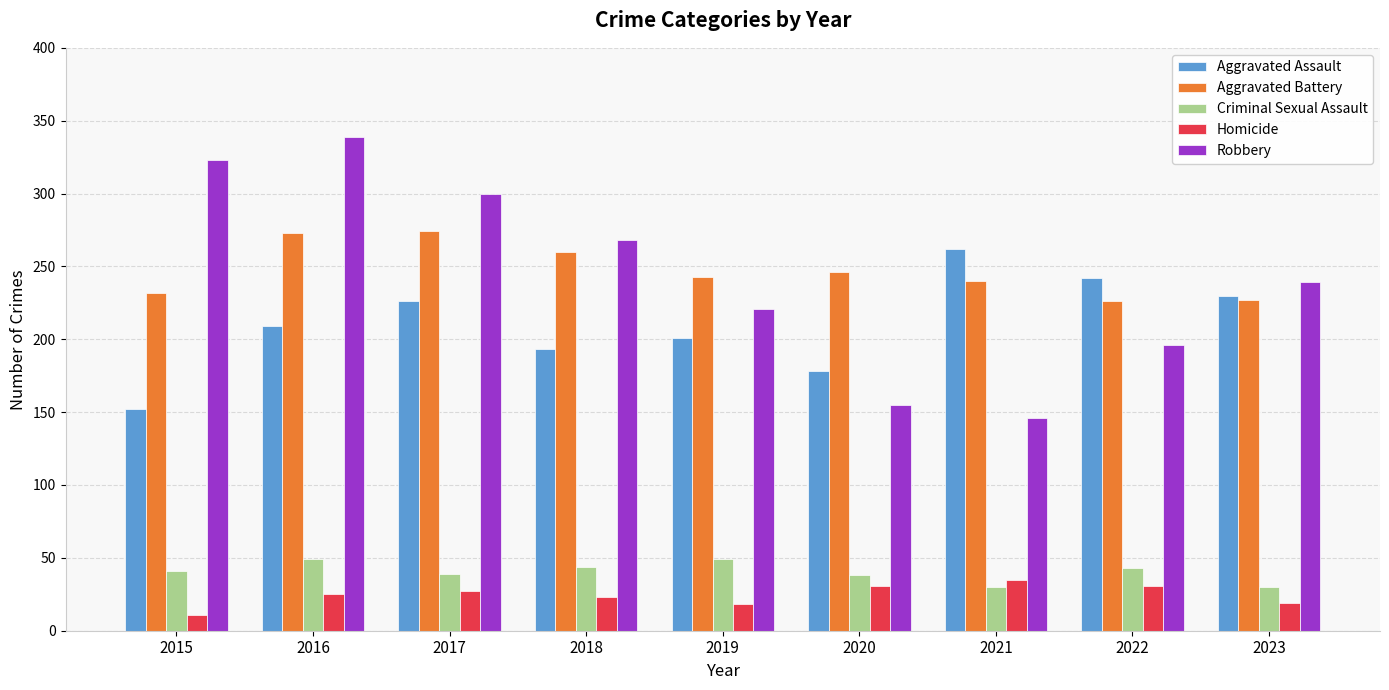

Which series changed the most between 2015 and 2018?

Robbery